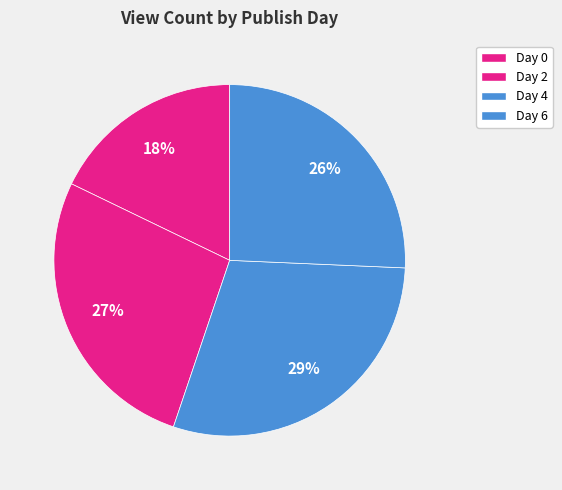

How many slices are in this pie chart?

4